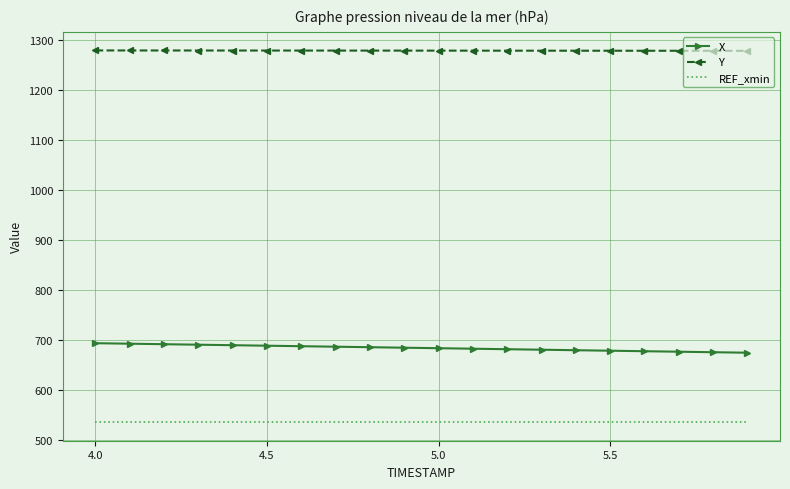

True or false: REF_xmin and X cross at least once.

False